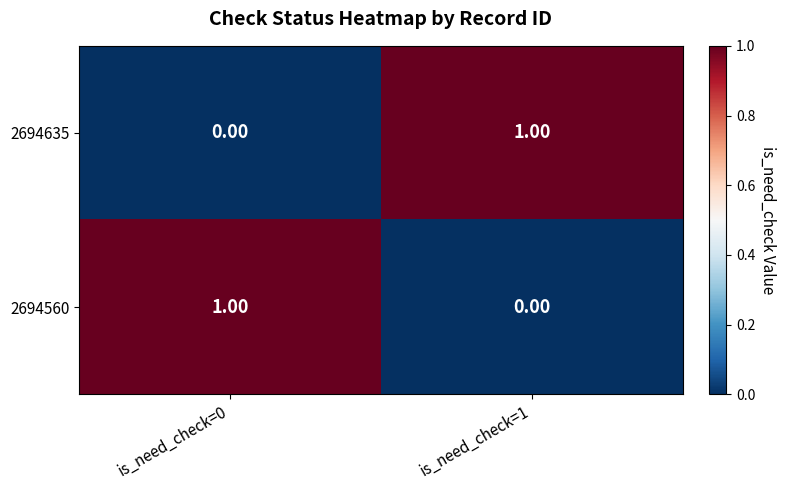

At is_need_check=1, list the series in order from smallest to largest.

2694560, 2694635